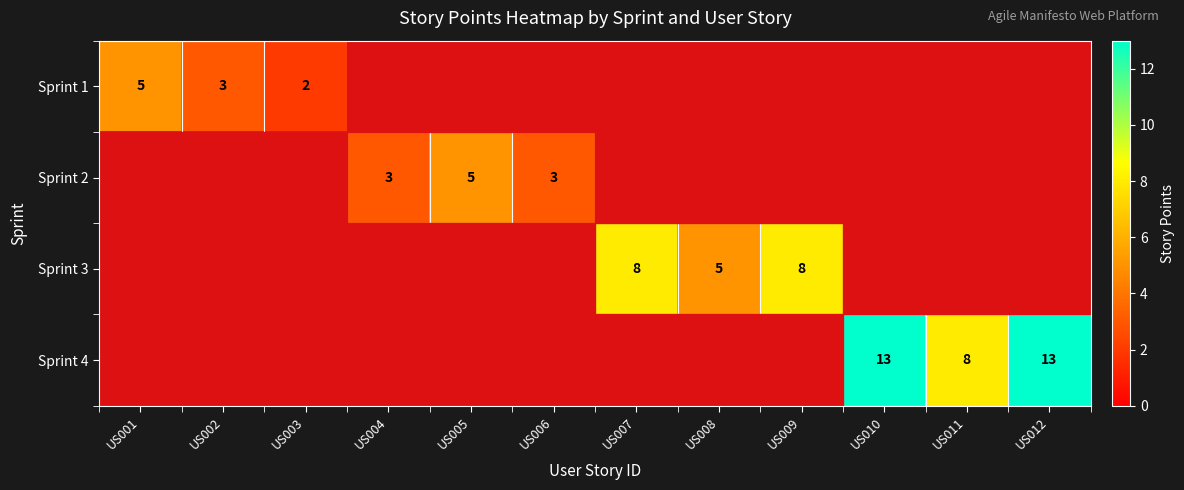

True or false: Sprint 3 has a value of 8 at US007.

True